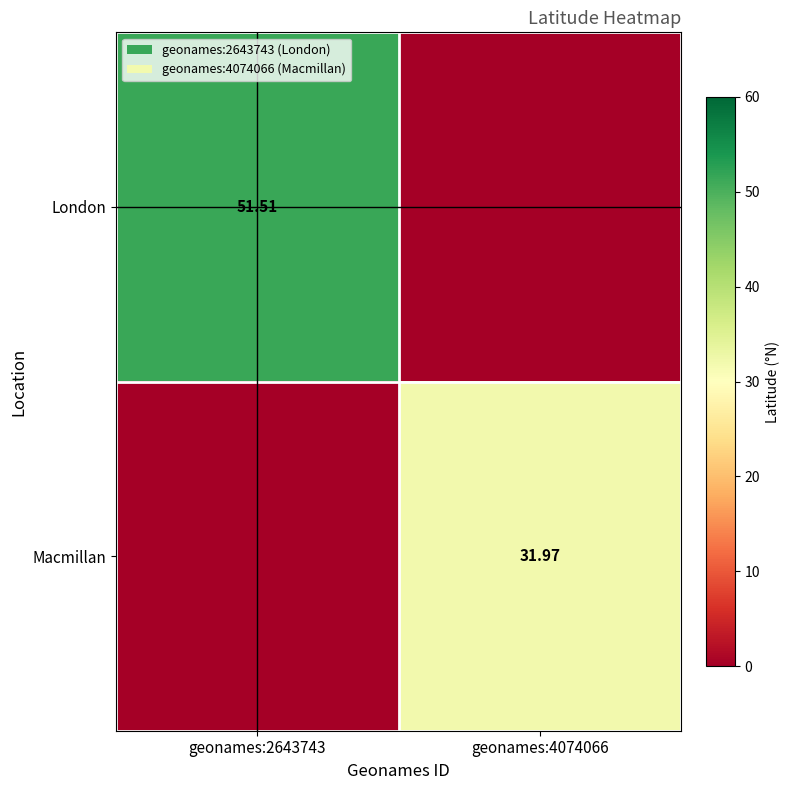

Rank the categories by London value from highest to lowest.

geonames:2643743, geonames:4074066